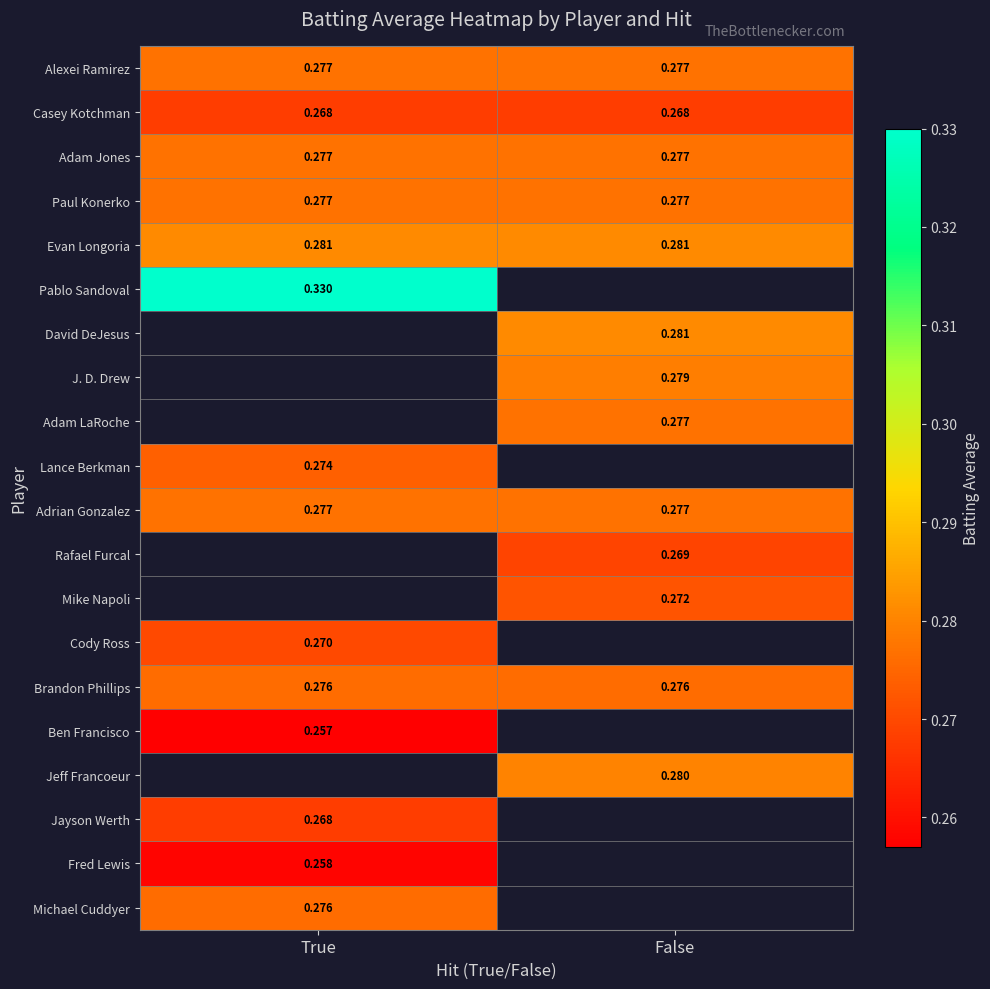

Is the value of Evan Longoria at False greater than the value of Alexei Ramirez at True?

Yes